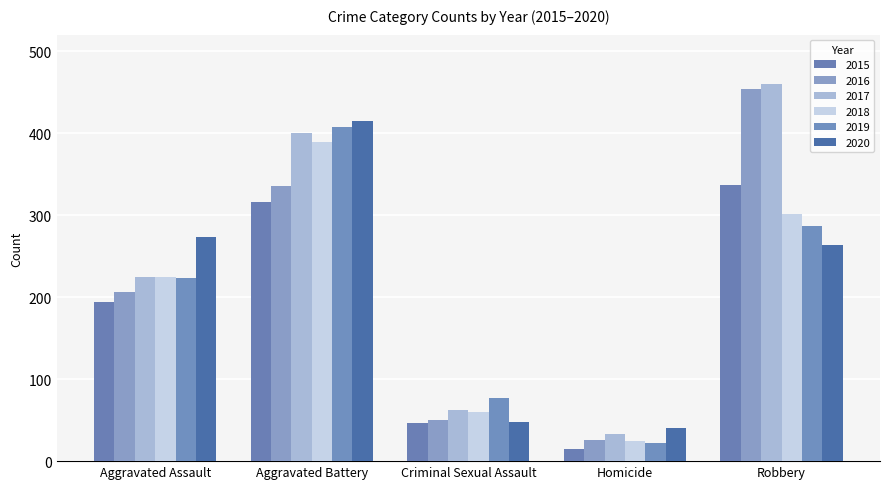

What is the label of the 5th bar from the left?

Robbery